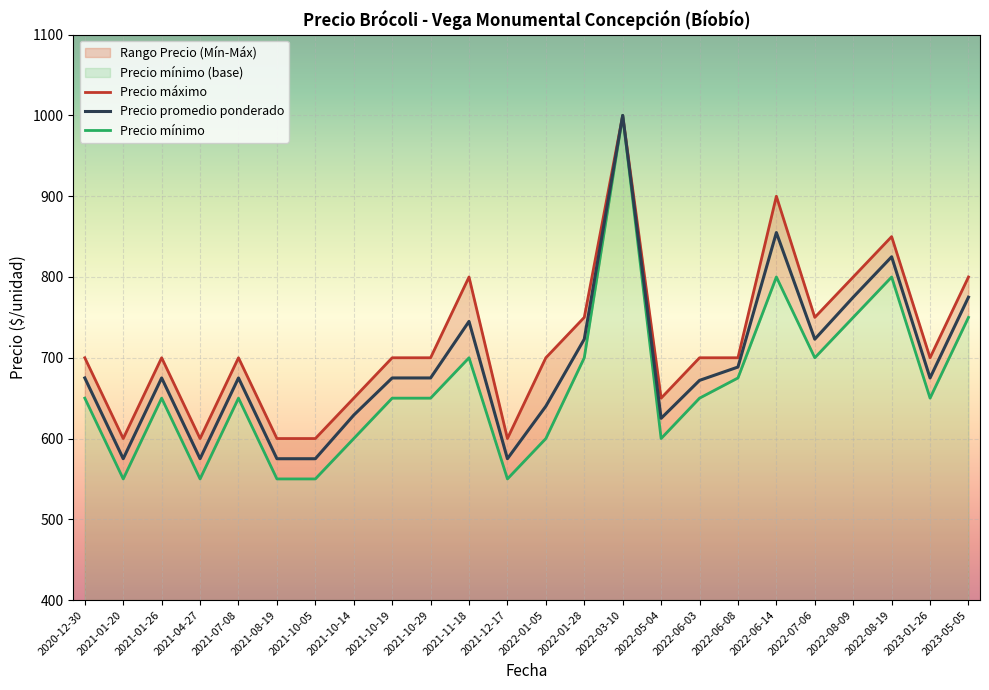

What is the minimum value for Precio promedio ponderado?

575.0